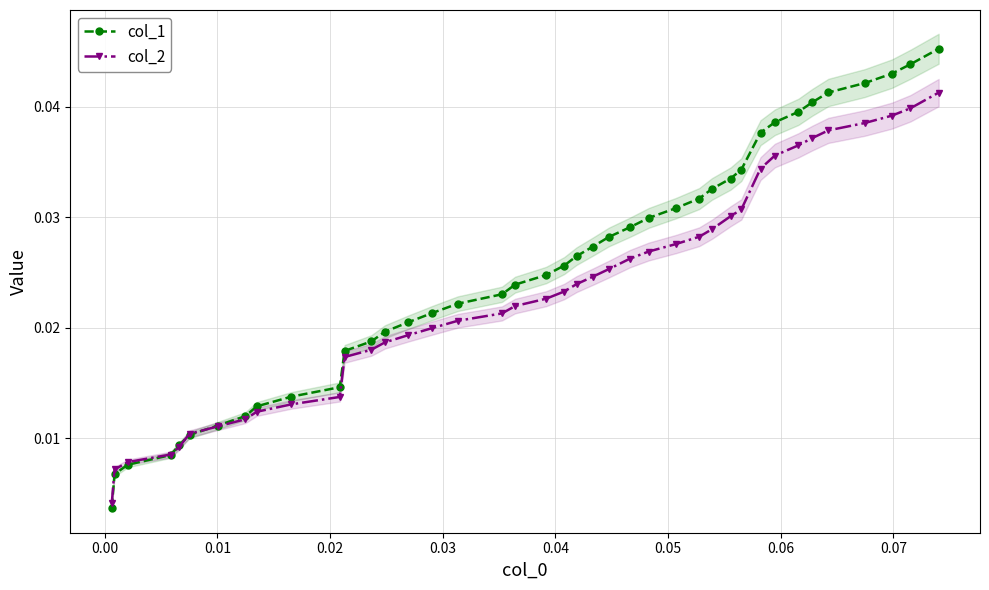

Count the col_2 values in the range 0 to 1.

40